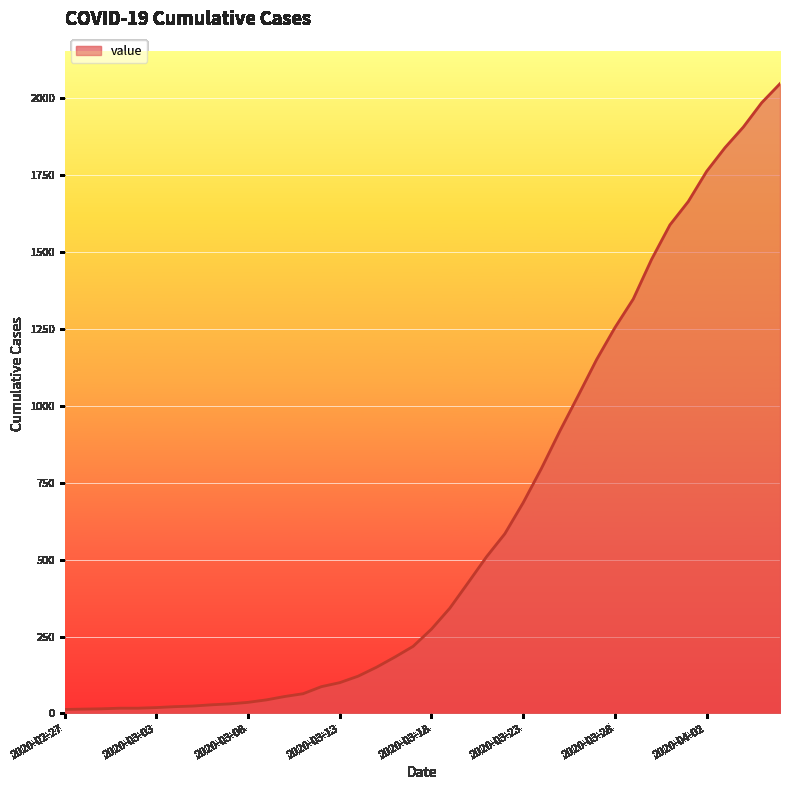

What is the maximum value shown in the chart?

2047